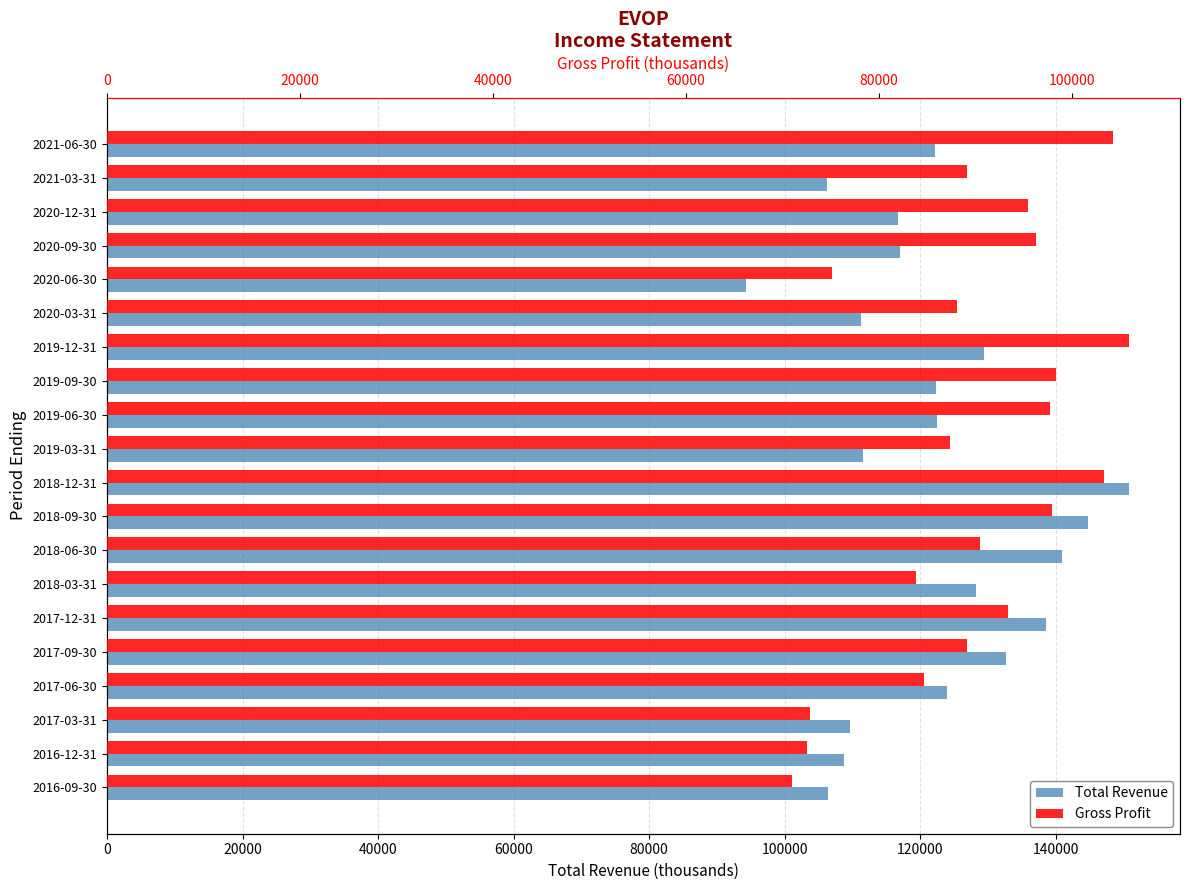

What is the smallest value displayed?

71000